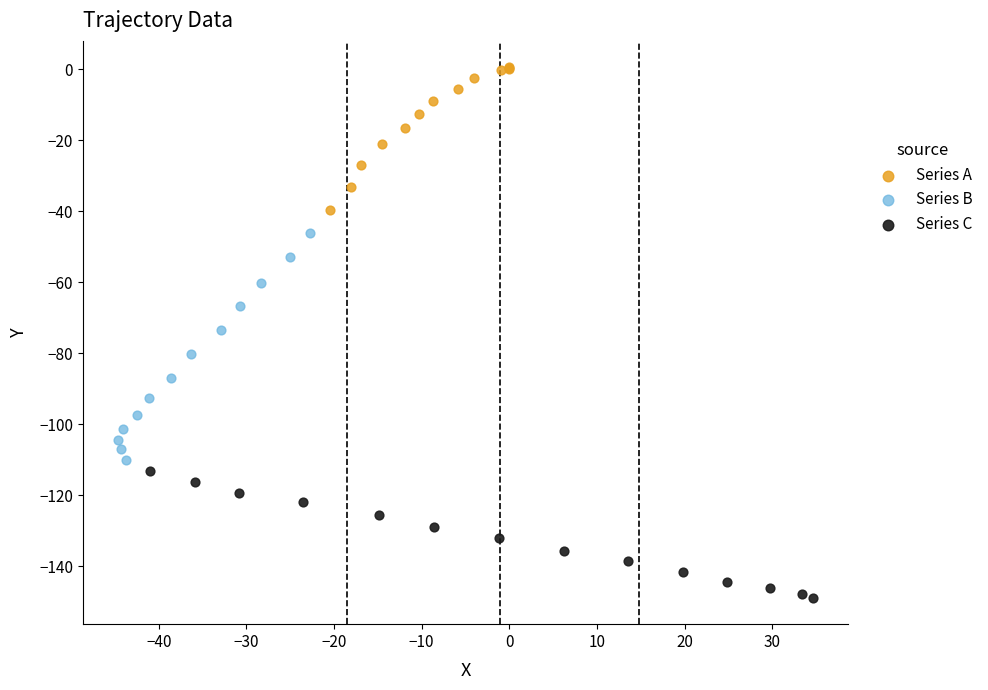

Which series contains the lowest Y value?

Series C